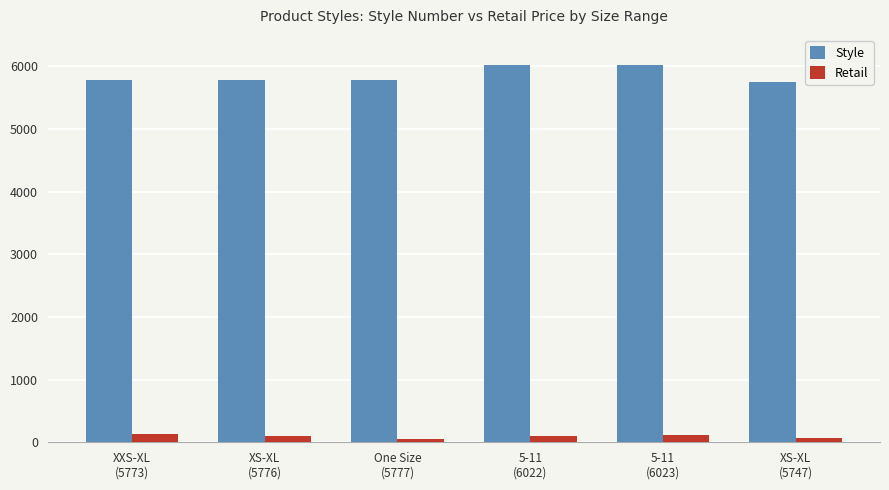

What is the sum of the Retail values at 5-11
(6022) and 5-11
(6023)?

208